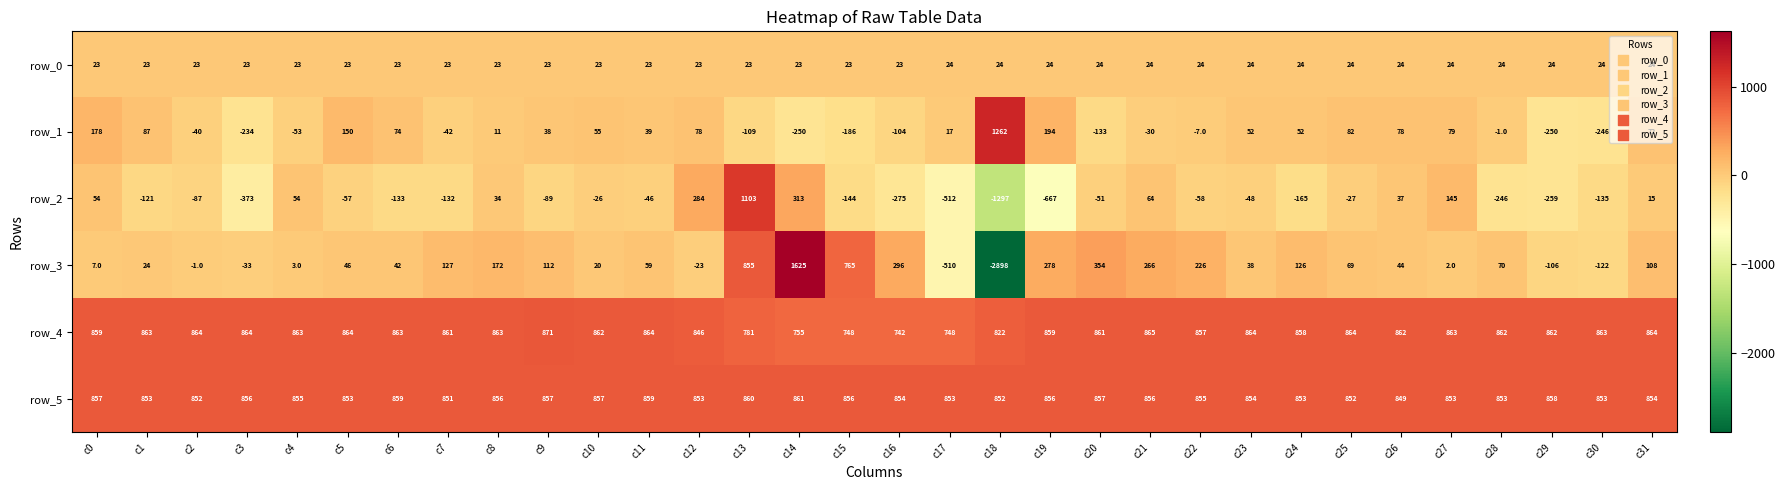

Which series has the largest range (max minus min)?

row_3